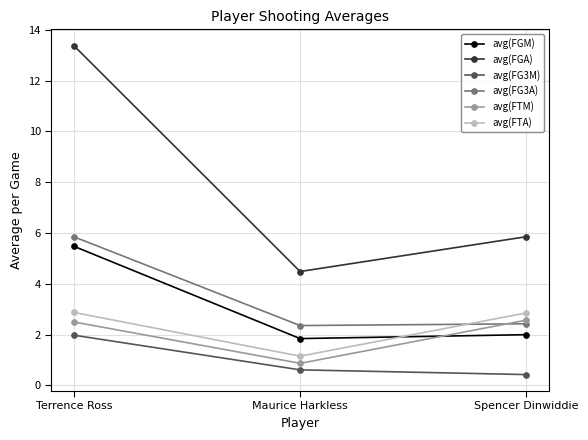

What is the approximate value of avg(FGM) at Spencer Dinwiddie?

2.0